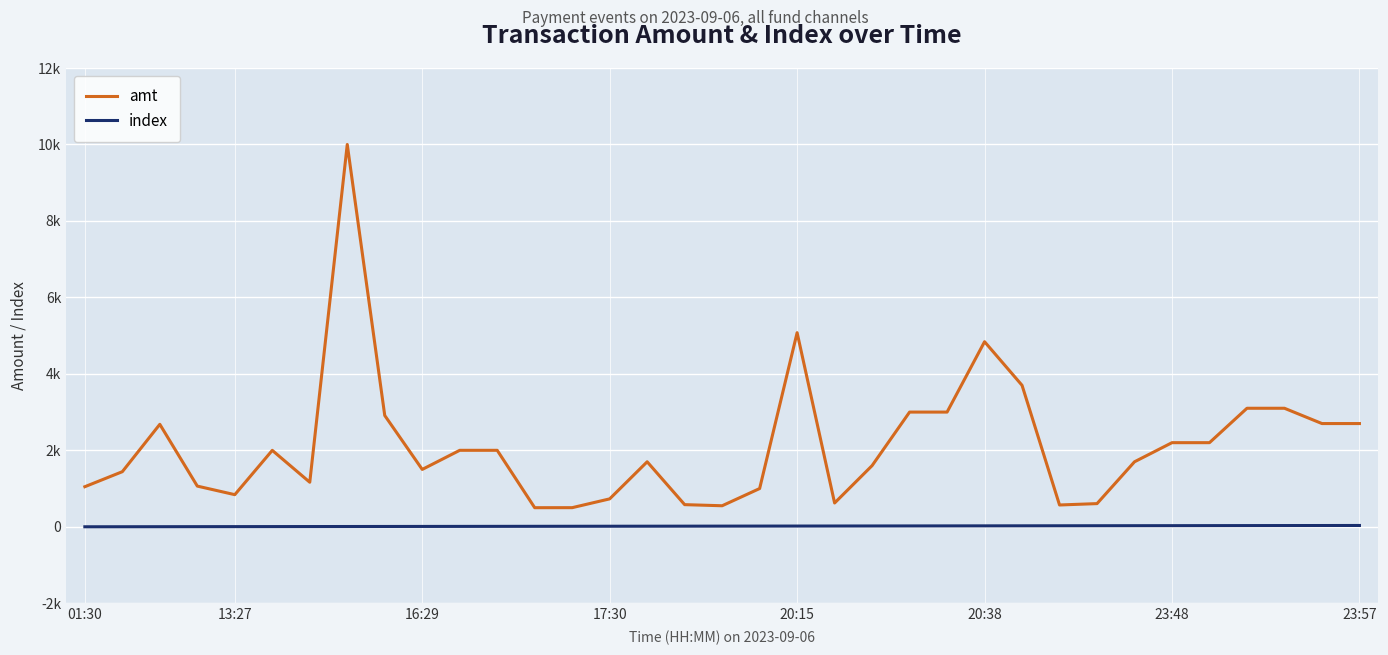

Does the chart have visible grid lines?

Yes